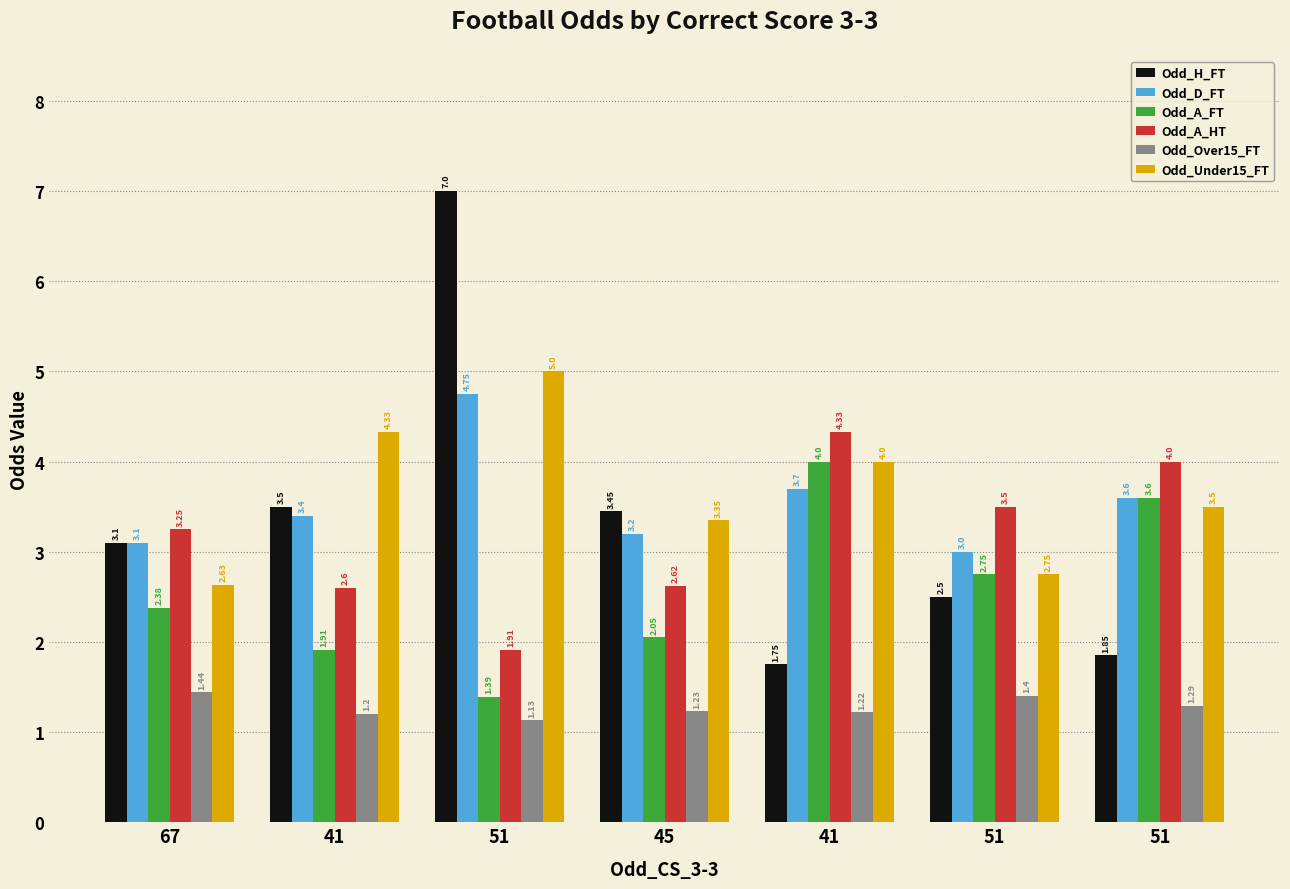

What is the difference between the highest and lowest values at 41?

3.1